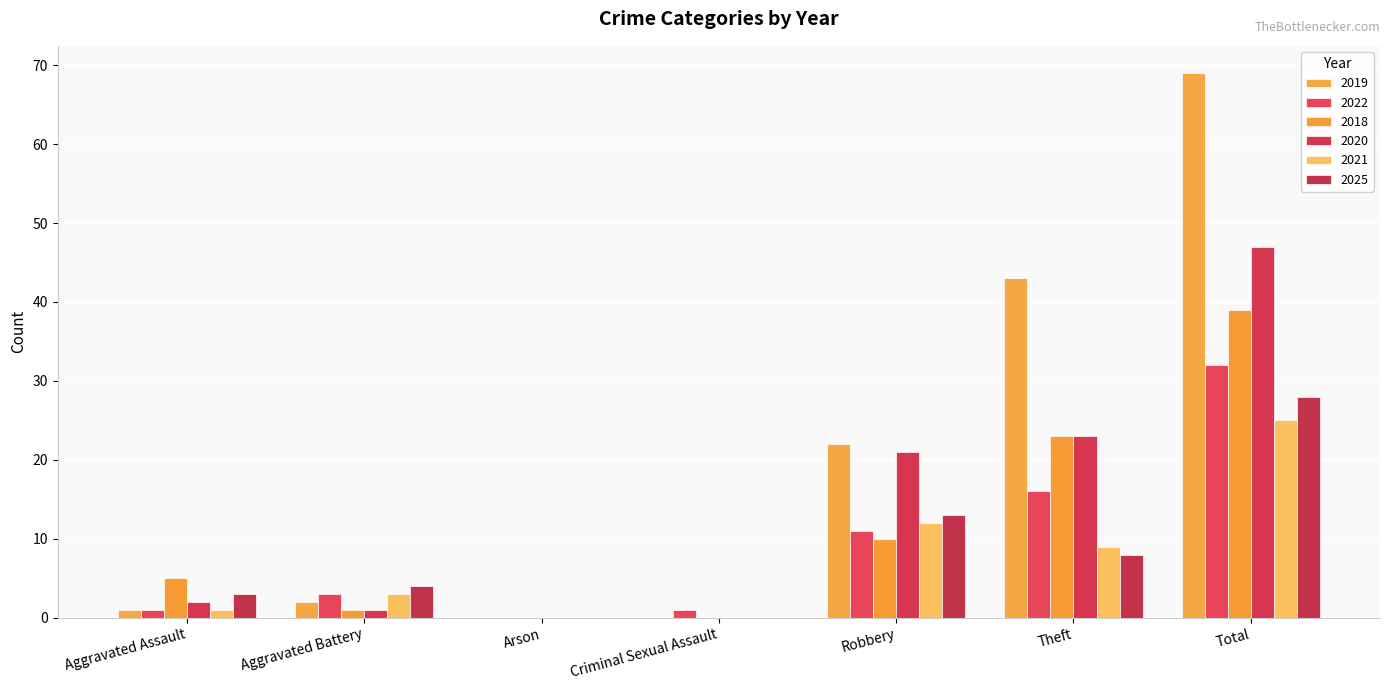

What is the difference between the maximum and second lowest values in the 2025 series?

28